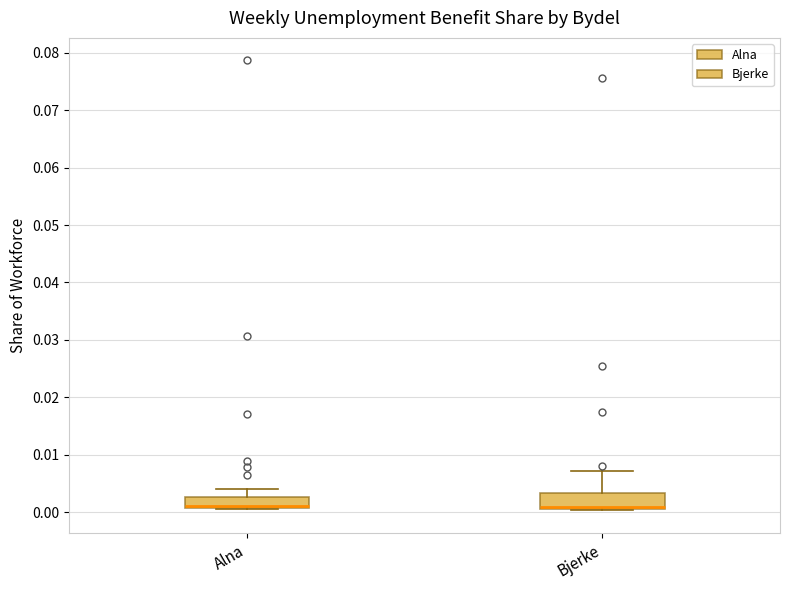

Reading left to right, transcribe this box plot: for each box, give where its median line is, the range the box spans, and where its two whiskers end, as read against the y-axis. The values are not printed on the chart, so give them approximately, as read against the axis.

Alna: median 0.001 (drawn on the box's lower edge), box 0.001 to 0.003, whiskers 0.000 to 0.004
Bjerke: median 0.001 (drawn on the box's lower edge), box 0.001 to 0.003, whiskers 0.000 to 0.007